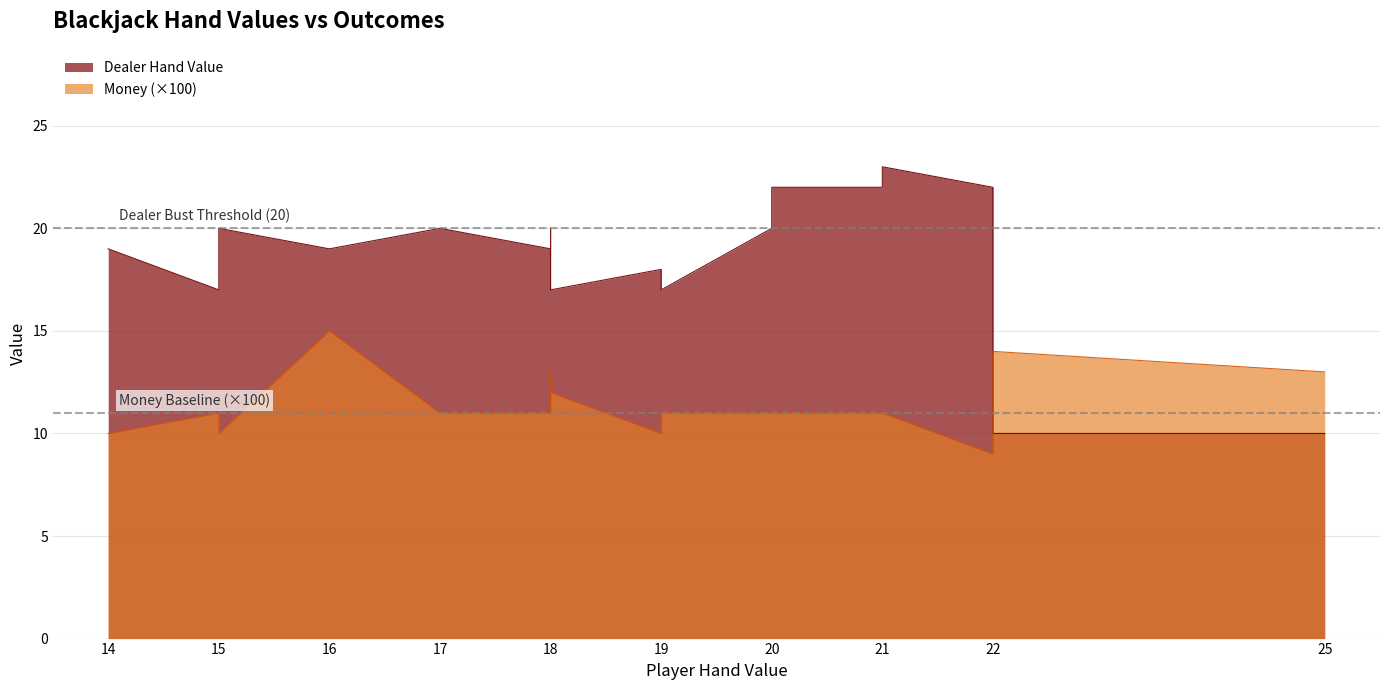

At which category is the sum across all series the highest?

16